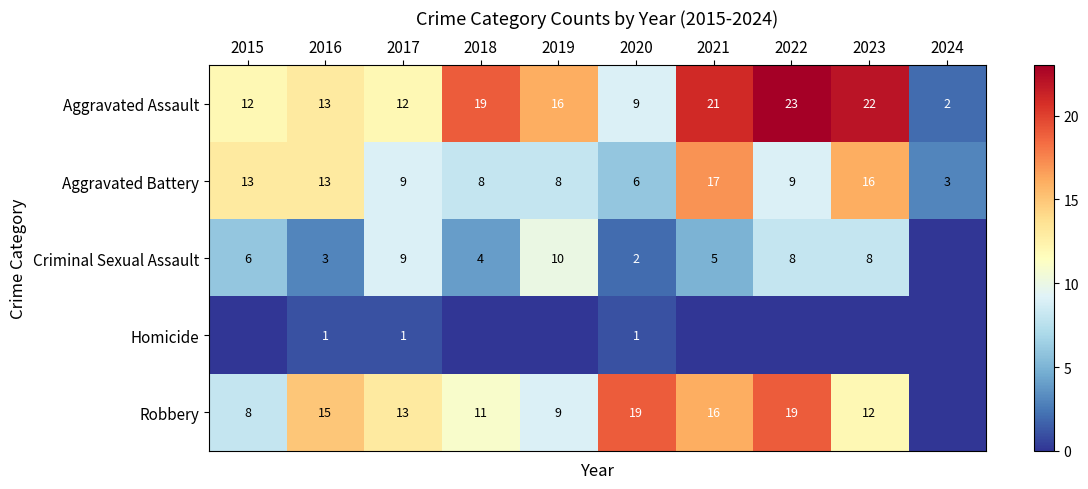

Is the value of Aggravated Battery at 2020 greater than the value of Homicide at 2017?

Yes